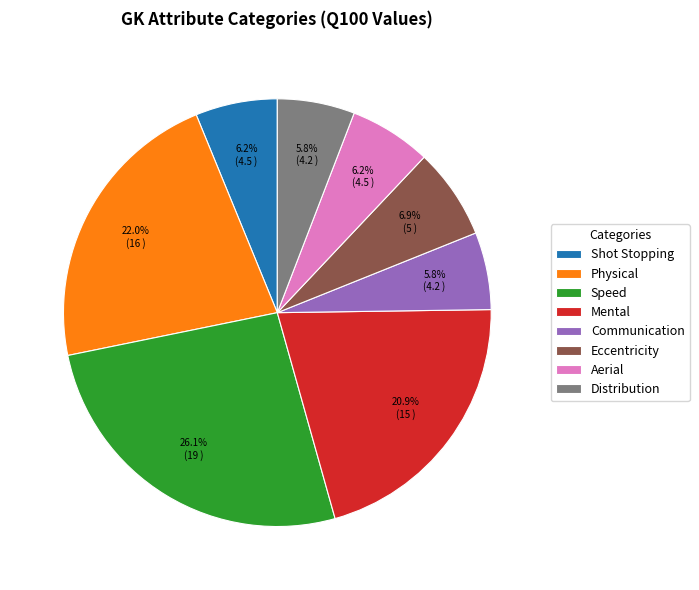

Combined, do Mental and Communication account for over 50%?

No